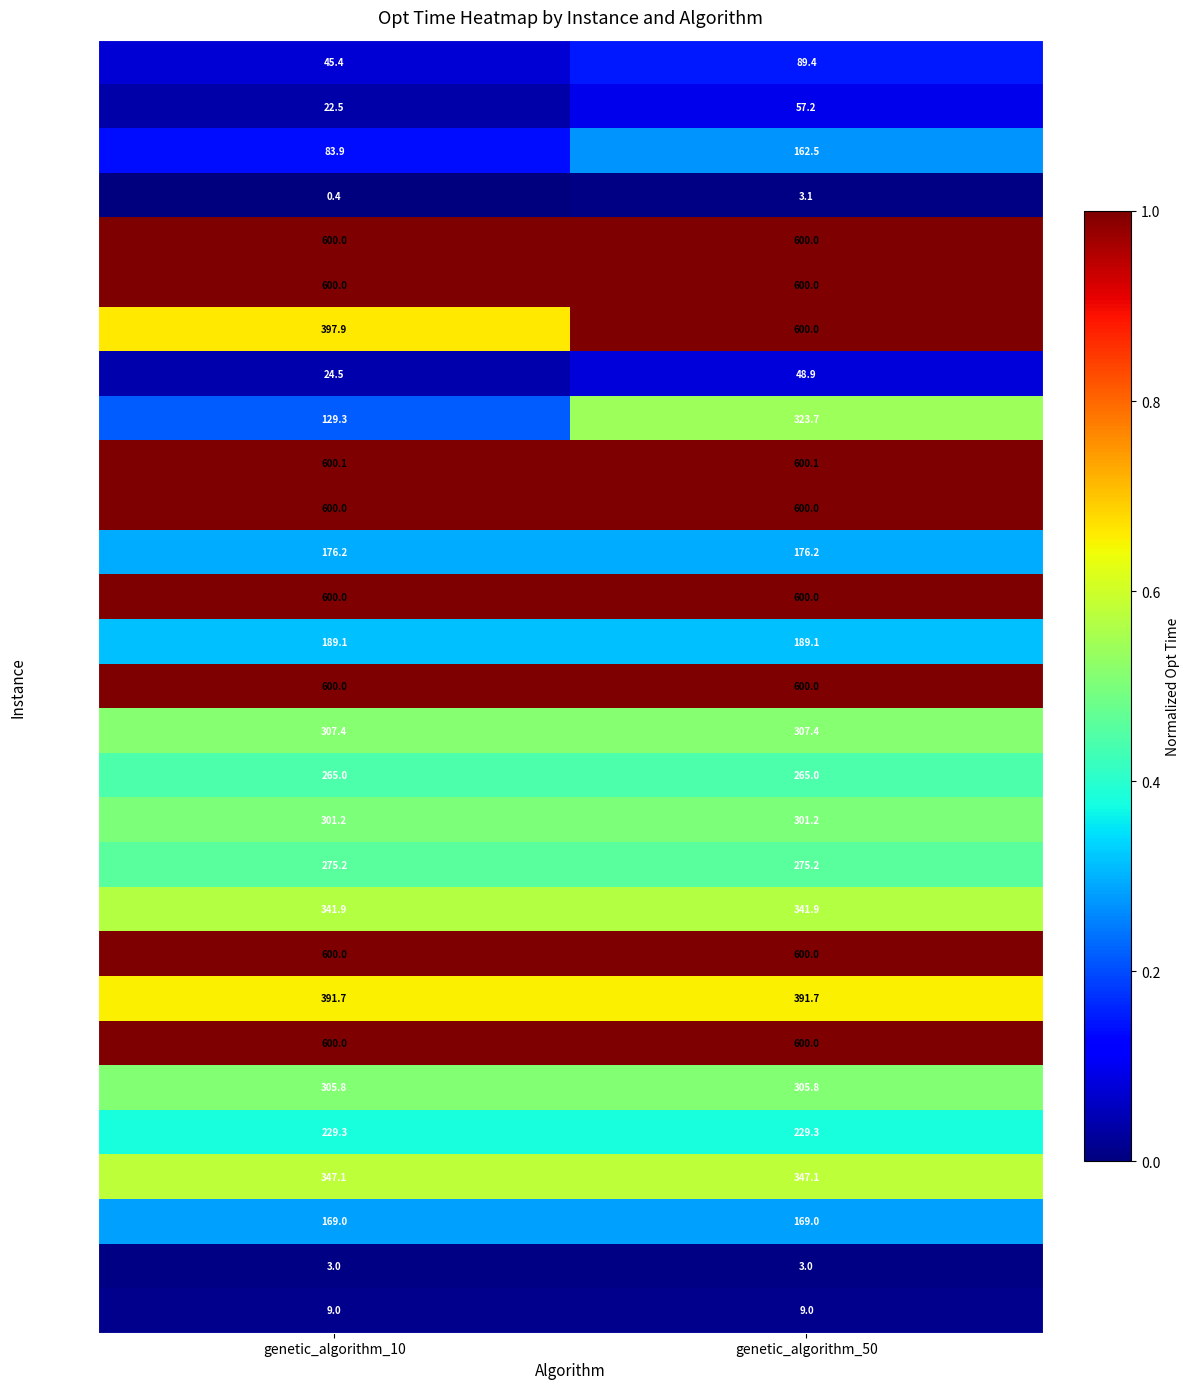

How many distinct data groups are displayed?

29